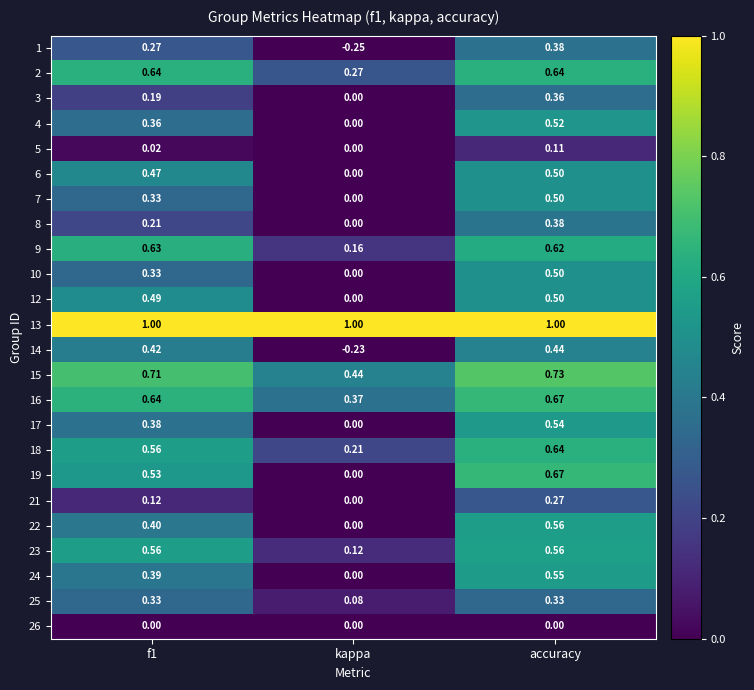

At which label is 24 closest to 0?

kappa